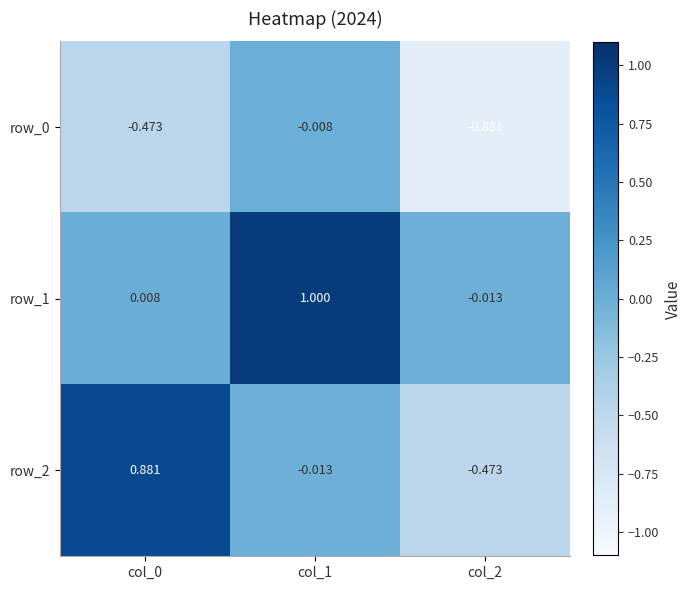

Is the value of row_0 at col_1 greater than the value of row_2 at col_0?

No